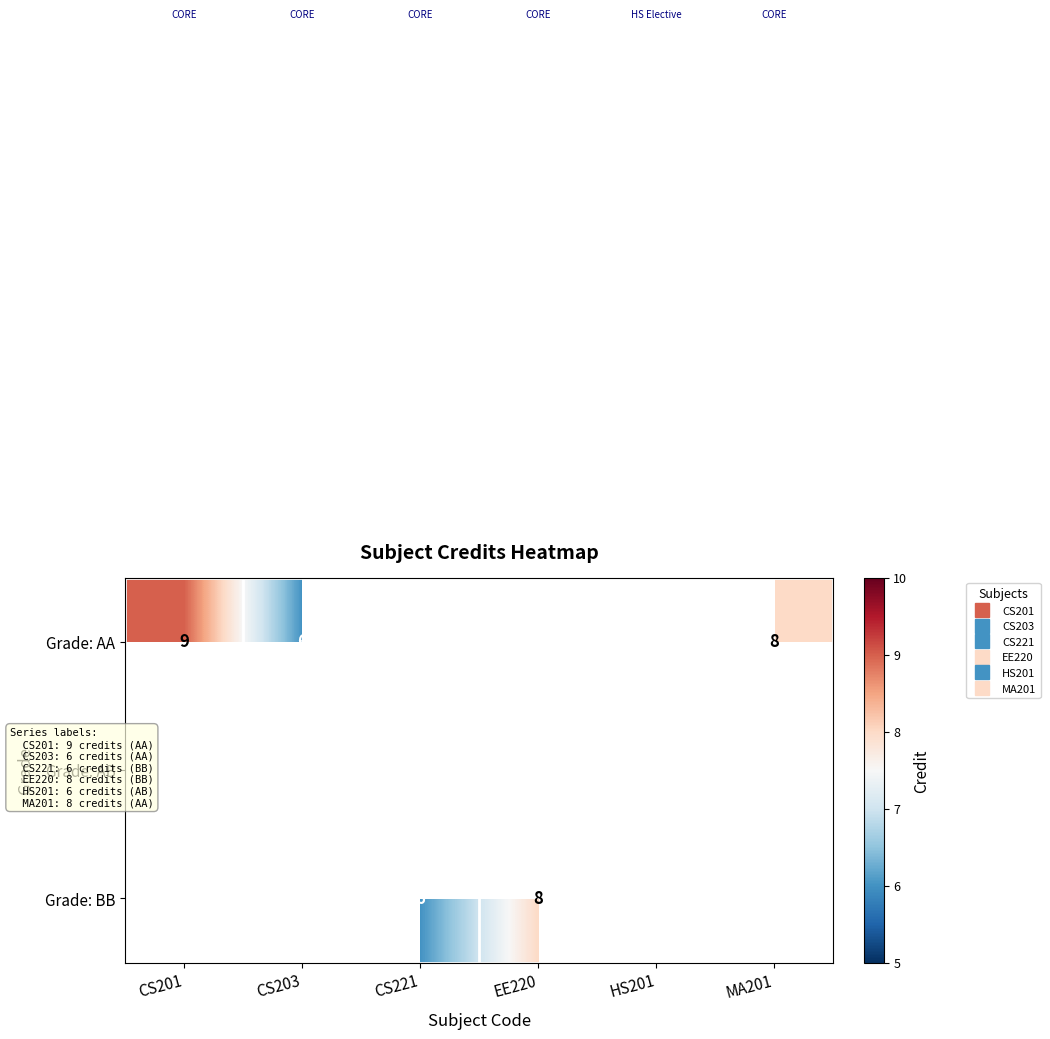

Count the number of data series in this chart.

3